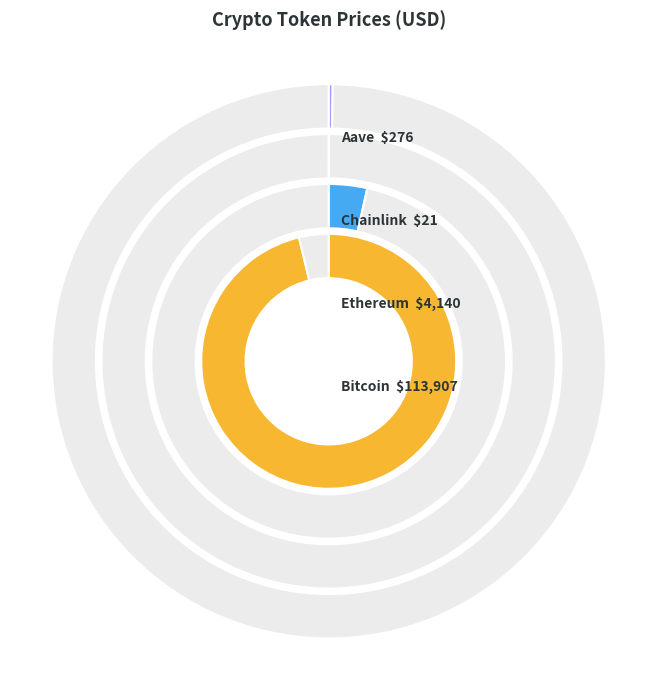

To the nearest percent, what is the difference between the largest and smallest slice percentages?

96%